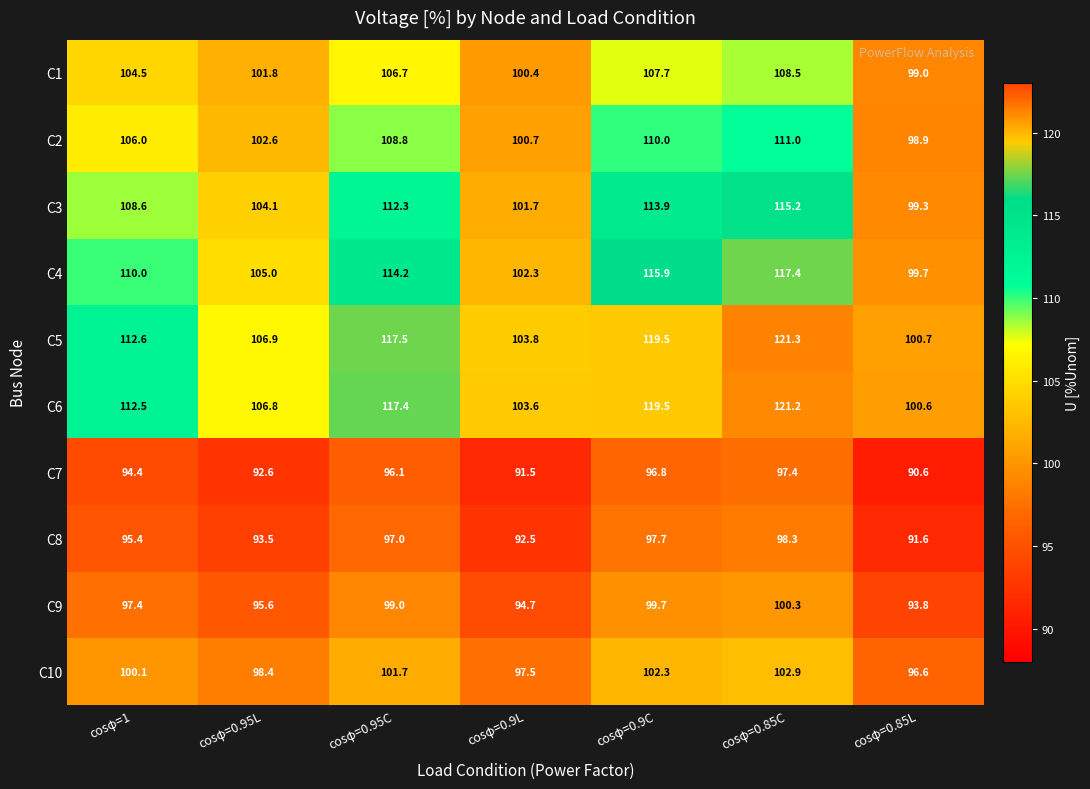

What is the average value of the C5 series?

111.8